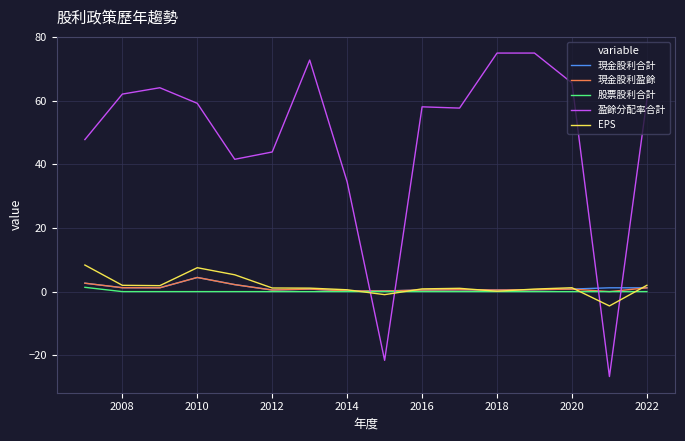

The 現金股利合計 series shows 0.5 at 2012. True or false?

True